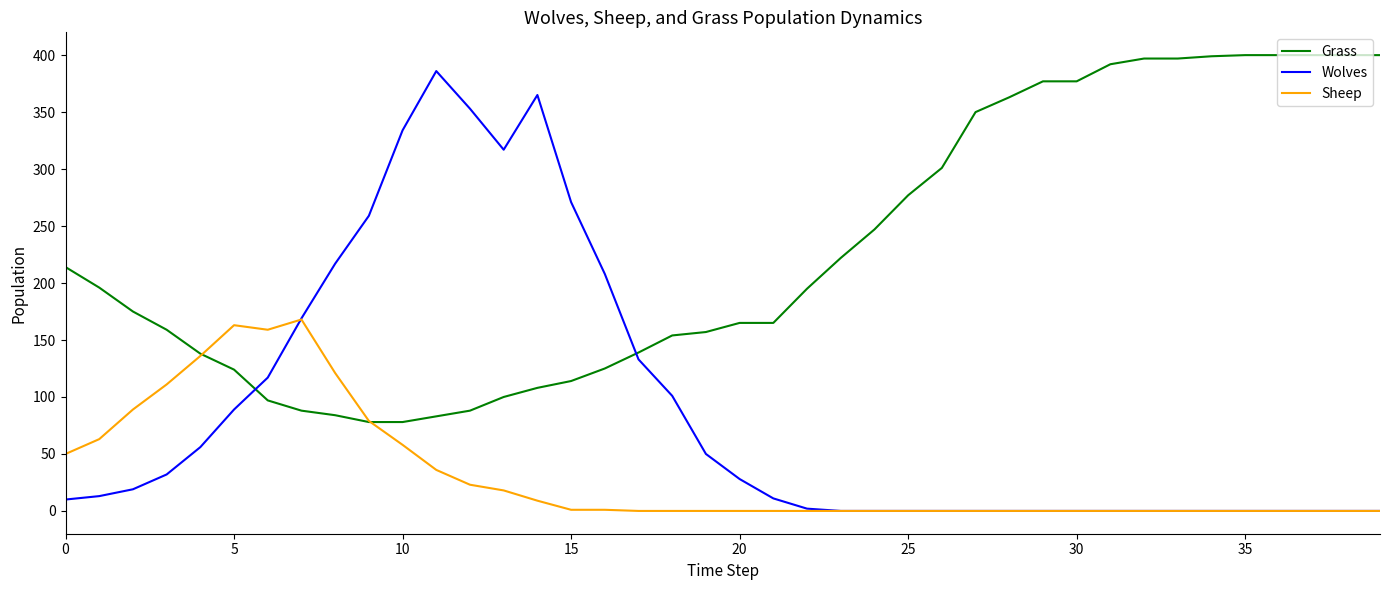

What is the highest value of the Wolves series?

386